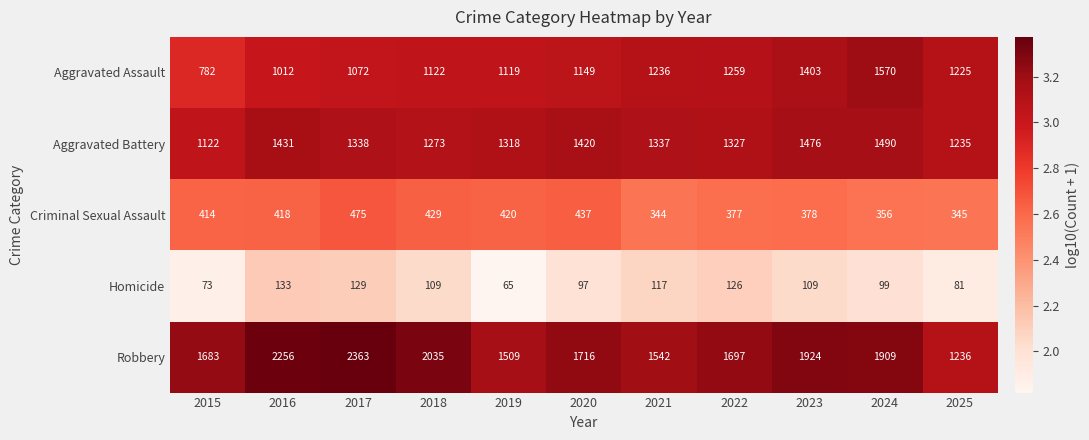

What is the difference between the Homicide values at 2016 and 2021?

16